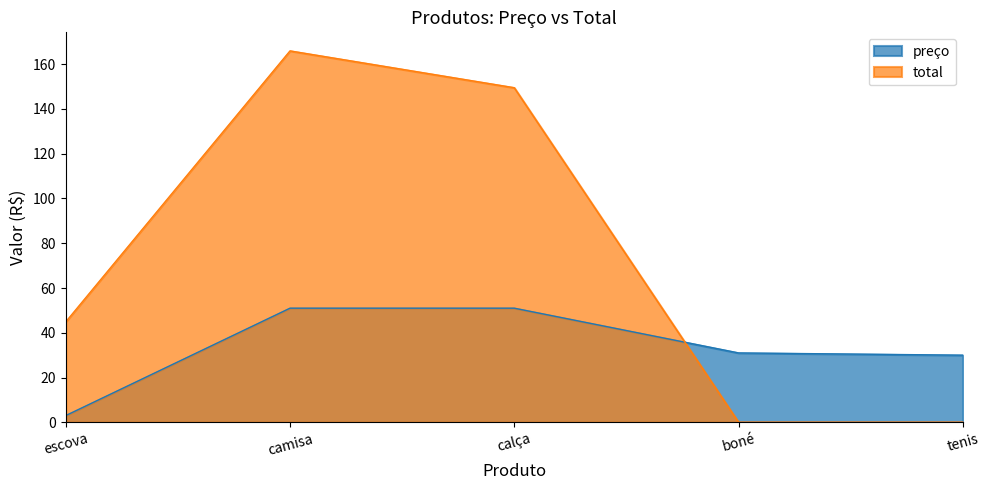

True or false: preço and total cross at least once.

True